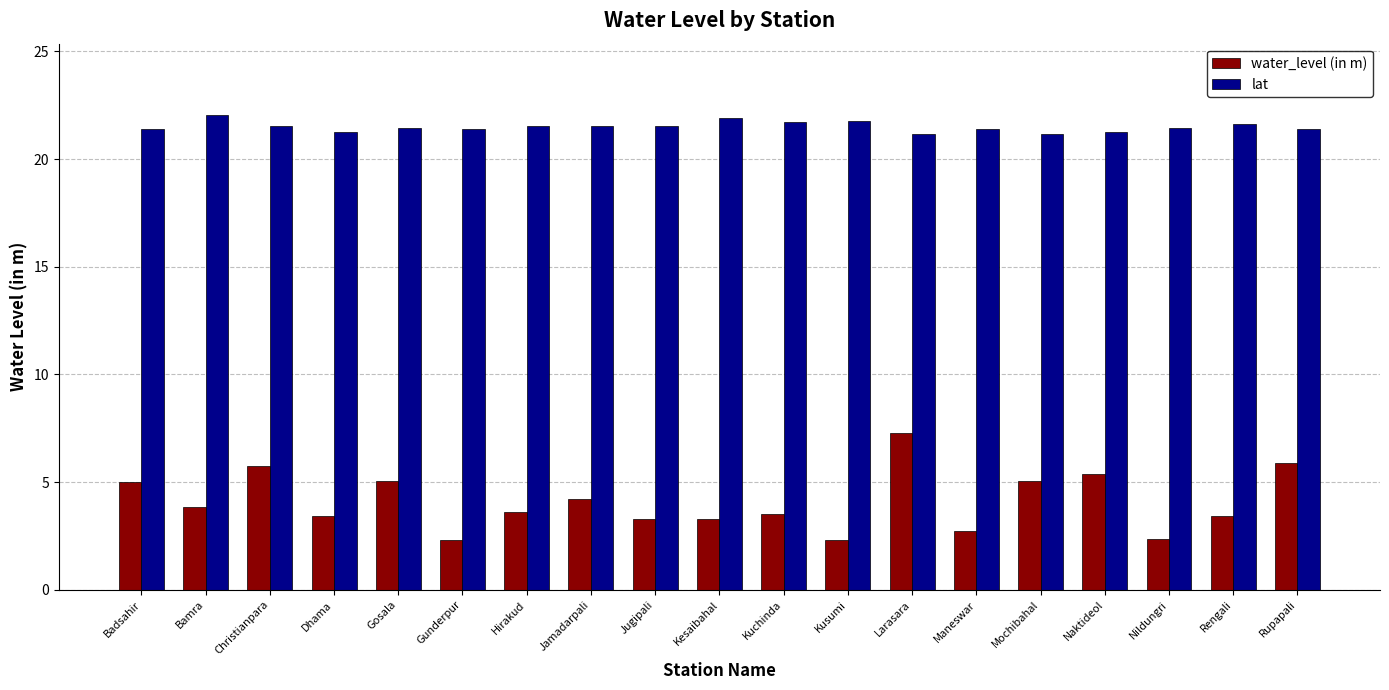

What is the spread (max minus min) of values at Jamadarpali?

17.3